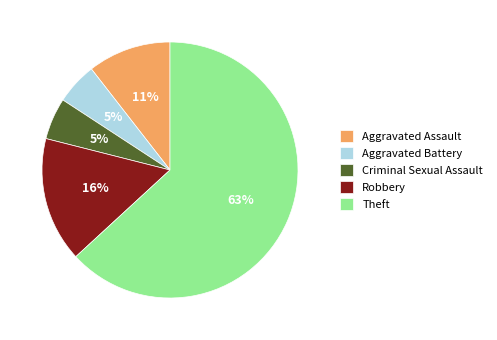

How many segments does this pie chart have?

5